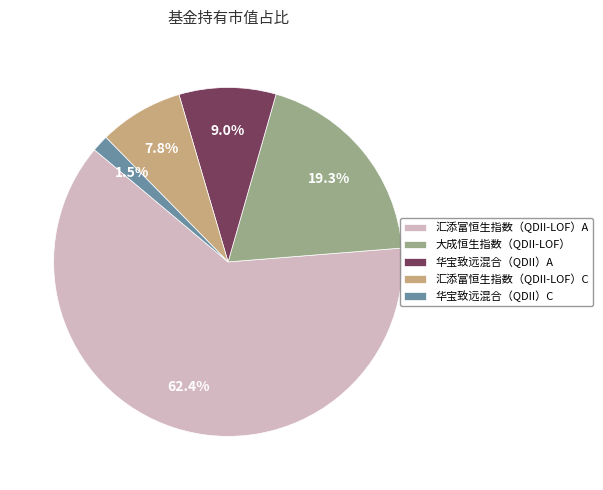

Rank the categories by value from lowest to highest.

华宝致远混合（QDII）C, 汇添富恒生指数（QDII-LOF）C, 华宝致远混合（QDII）A, 大成恒生指数（QDII-LOF）, 汇添富恒生指数（QDII-LOF）A